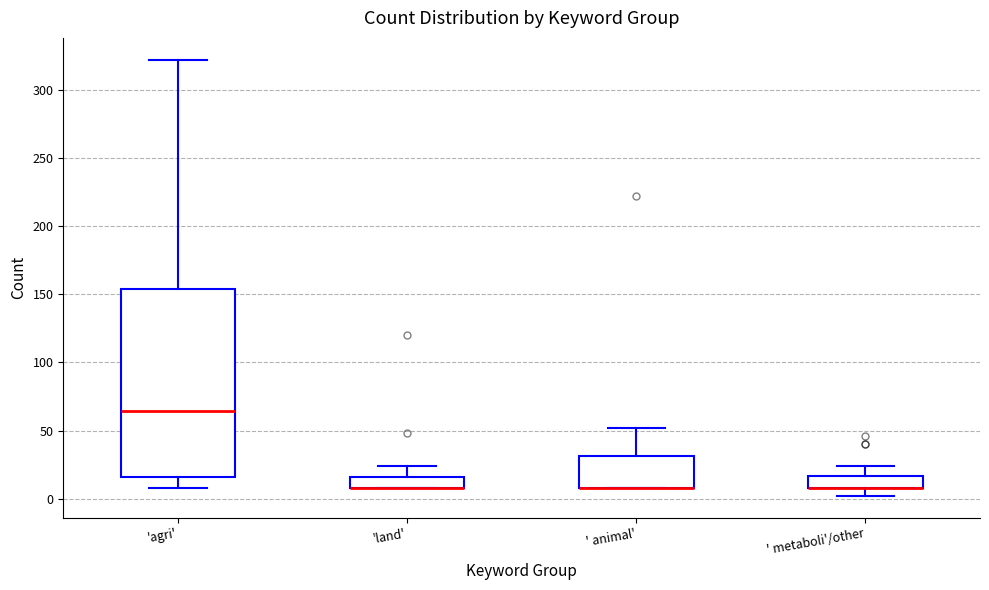

Where is the lower edge of the box for 'land' on the y-axis? The values are not printed on the chart, so give them approximately, as read against the axis.

10